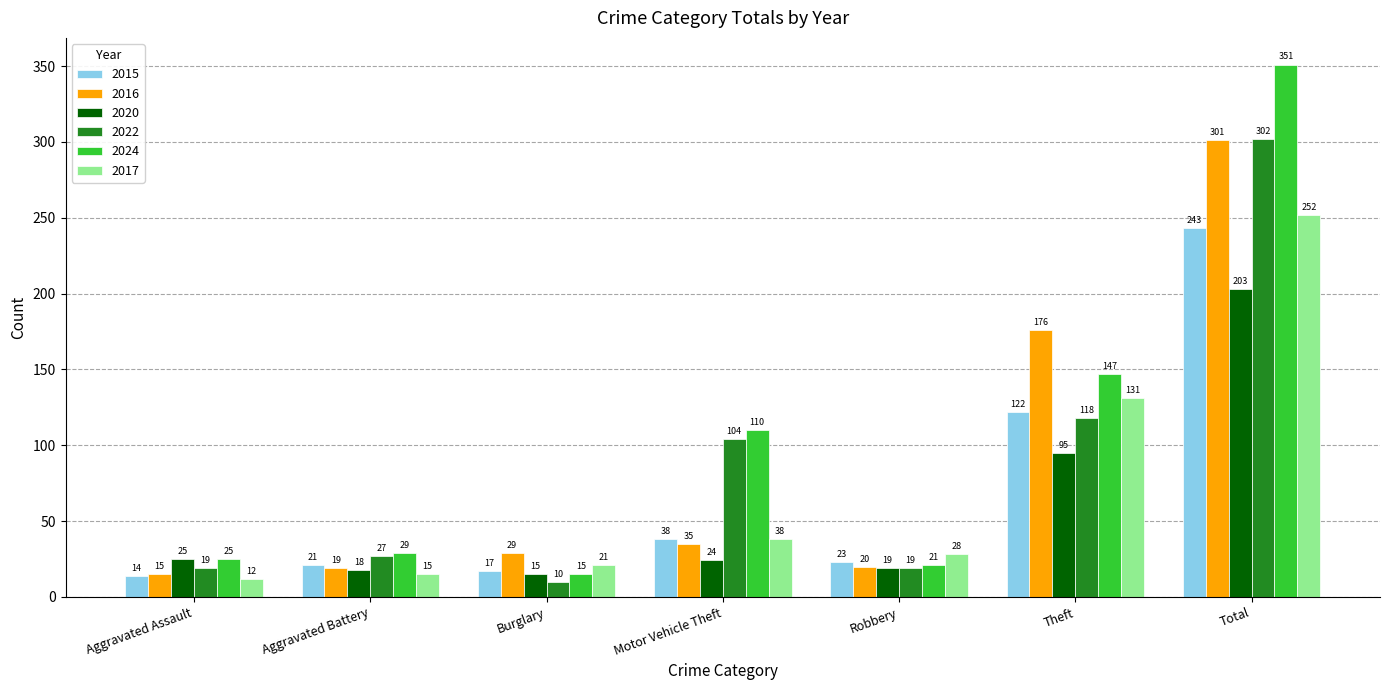

What is the label of the 6th bar from the right?

Aggravated Battery